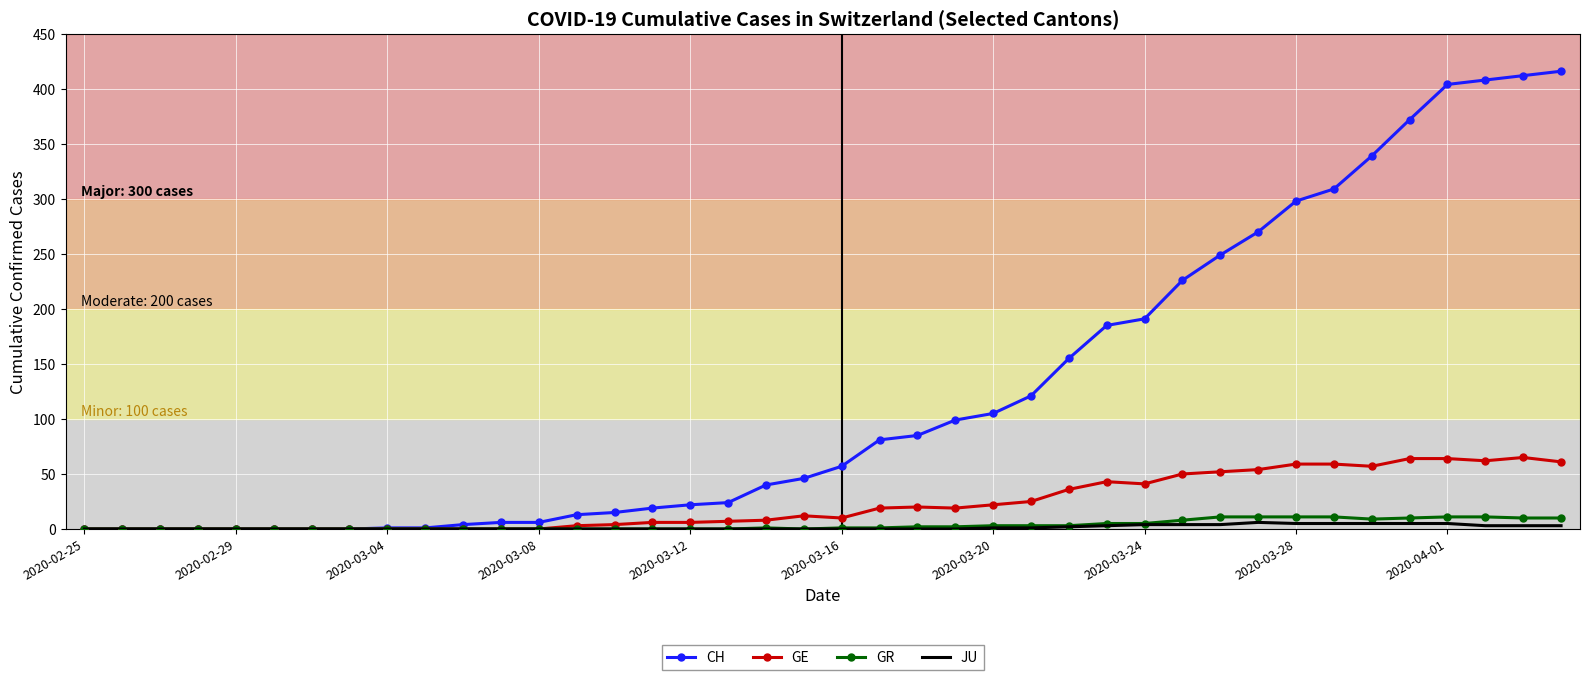

Which series has the largest range (max minus min)?

CH